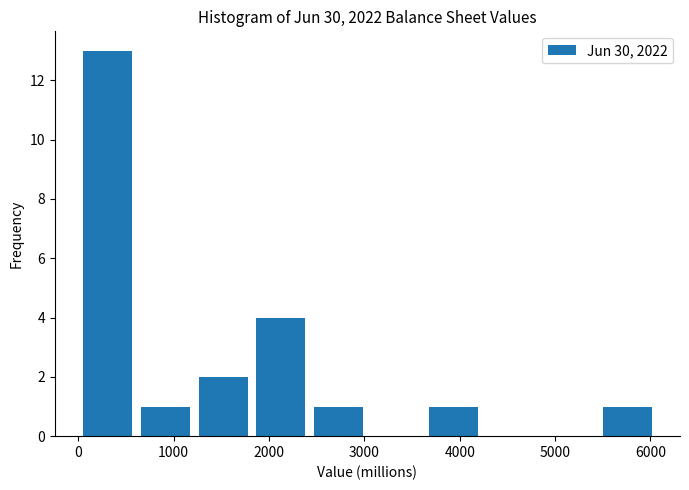

What is the height of the bar covering 2400 to 3000 on the x-axis? Neither the bar edges nor the heights are printed on the chart, so give them approximately, as read against the axes.

1